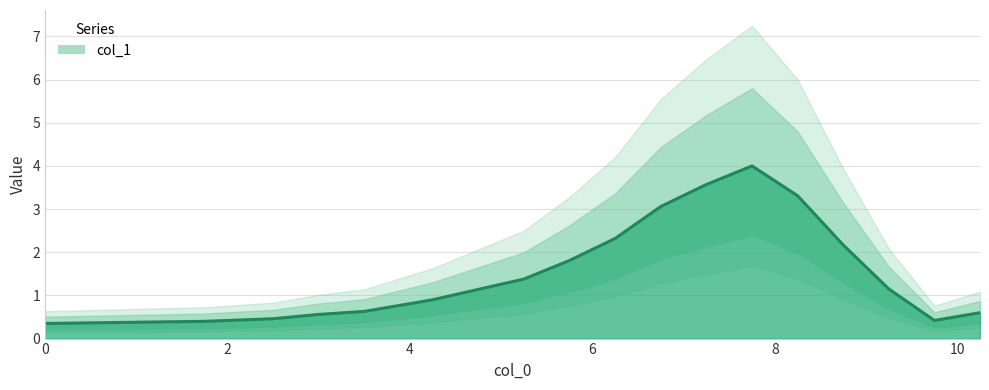

Rank the categories by value from lowest to highest.

0.0, 1.75, 9.75, 2.5, 3.0, 10.25, 3.5, 4.25, 4.75, 9.25, 5.25, 5.75, 8.75, 6.25, 6.75, 8.25, 7.25, 7.75